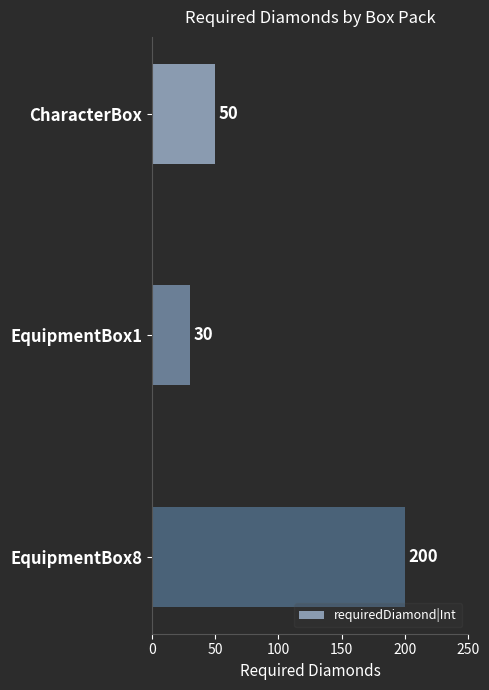

Rank the categories by value from lowest to highest.

EquipmentBox1, CharacterBox, EquipmentBox8